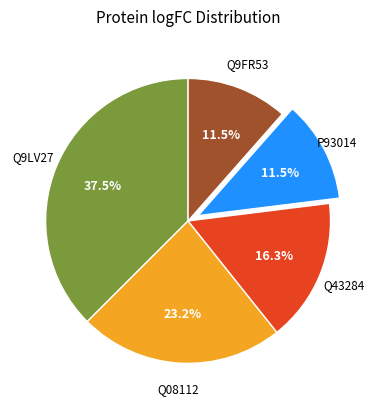

Does any single category account for the majority?

No